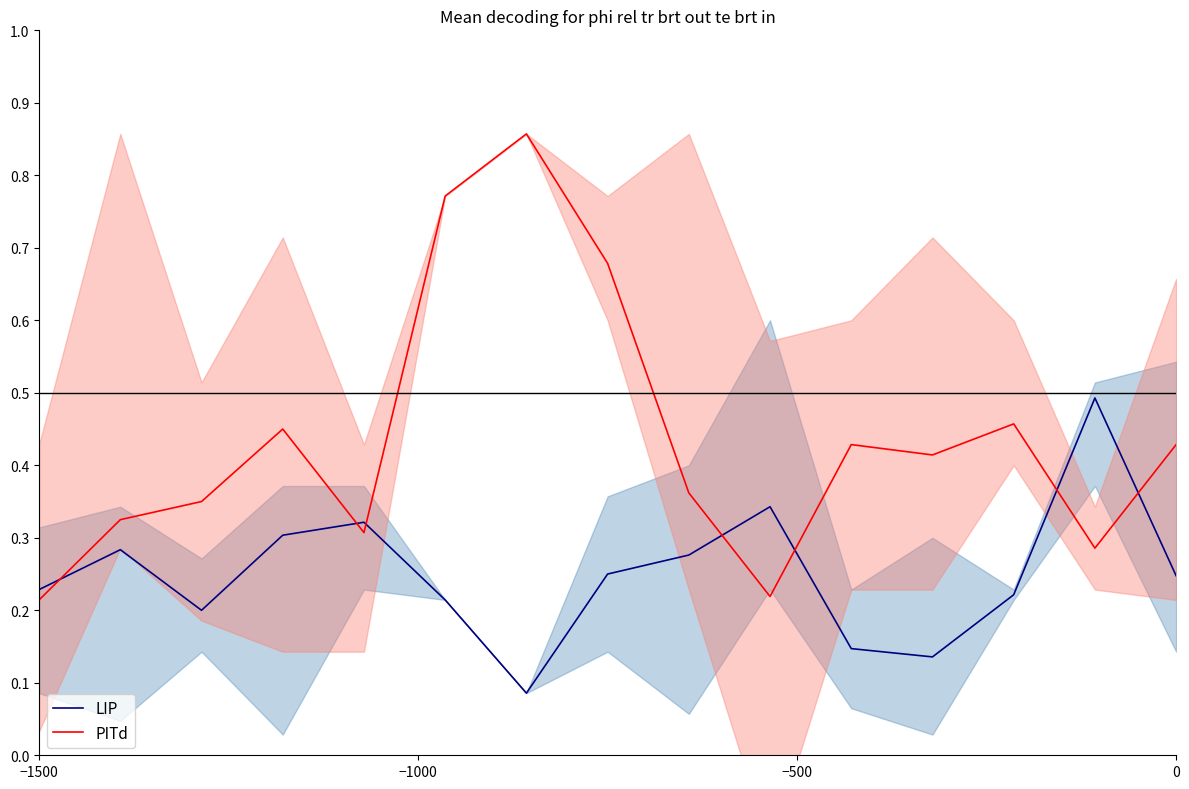

The PITd series shows 0.6 at 0. True or false?

False